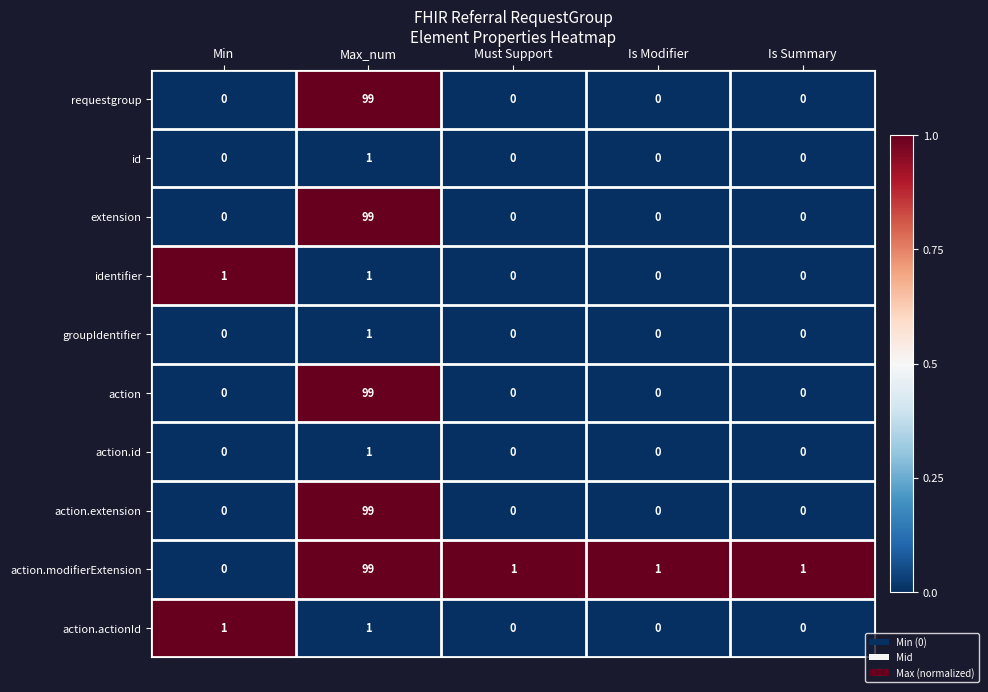

Which series has the largest total across all categories?

action.modifierExtension